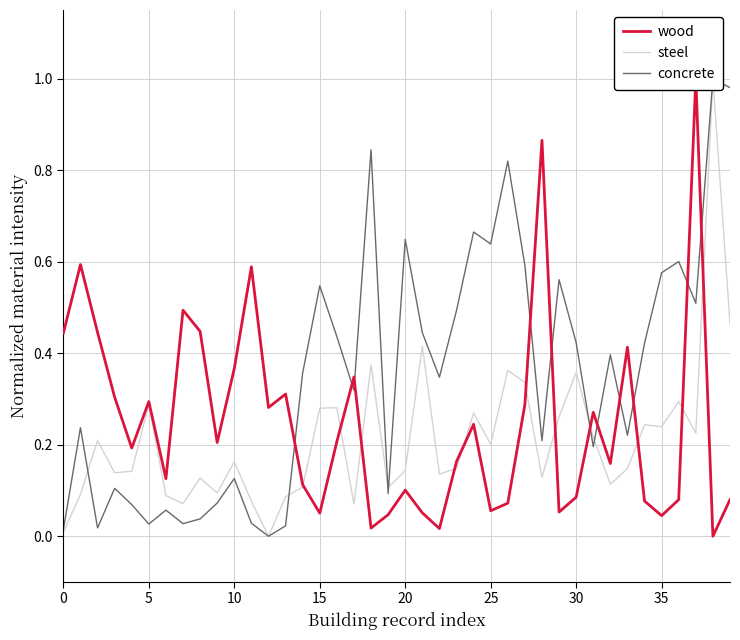

Reading right to left, list all the values displayed in this chart.

wood: 0.1	0.0	1.0	0.1	0.0	0.1	0.4	0.2	0.3	0.1	0.1	0.9	0.3	0.1	0.1	0.2	0.2	0.0	0.1	0.1	0.0	0.0	0.3	0.2	0.1	0.1	0.3	0.3	0.6	0.4	0.2	0.4	0.5	0.1	0.3	0.2	0.3	0.4	0.6	0.4
steel: 0.5	1.0	0.2	0.3	0.2	0.2	0.1	0.1	0.2	0.4	0.3	0.1	0.3	0.4	0.2	0.3	0.1	0.1	0.4	0.1	0.1	0.4	0.1	0.3	0.3	0.1	0.1	0.0	0.1	0.2	0.1	0.1	0.1	0.1	0.3	0.1	0.1	0.2	0.1	0.0
concrete: 1.0	1.0	0.5	0.6	0.6	0.4	0.2	0.4	0.2	0.4	0.6	0.2	0.6	0.8	0.6	0.7	0.5	0.3	0.4	0.6	0.1	0.8	0.3	0.4	0.5	0.4	0.0	0.0	0.0	0.1	0.1	0.0	0.0	0.1	0.0	0.1	0.1	0.0	0.2	0.0